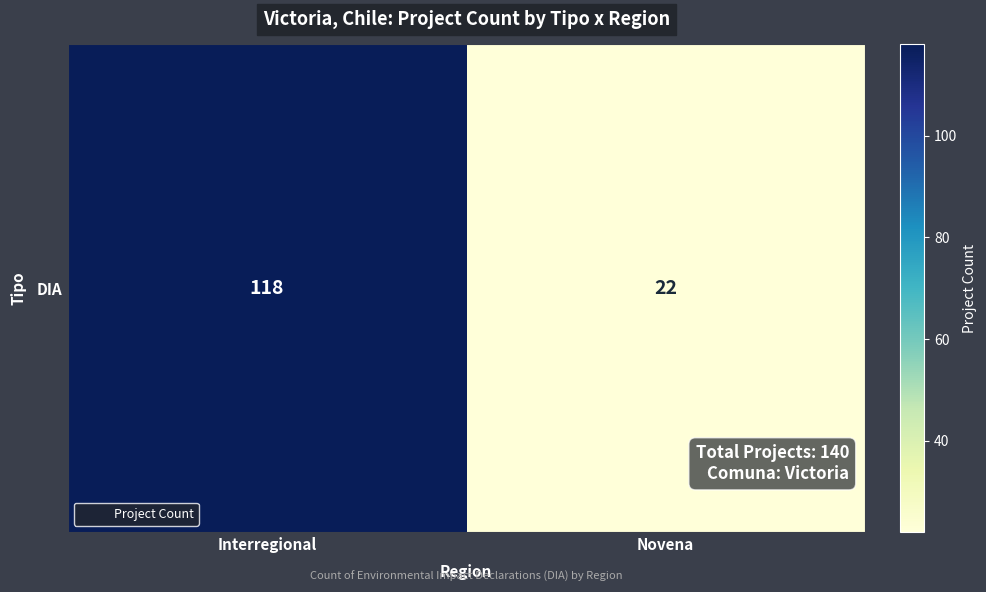

What is the average value?

70